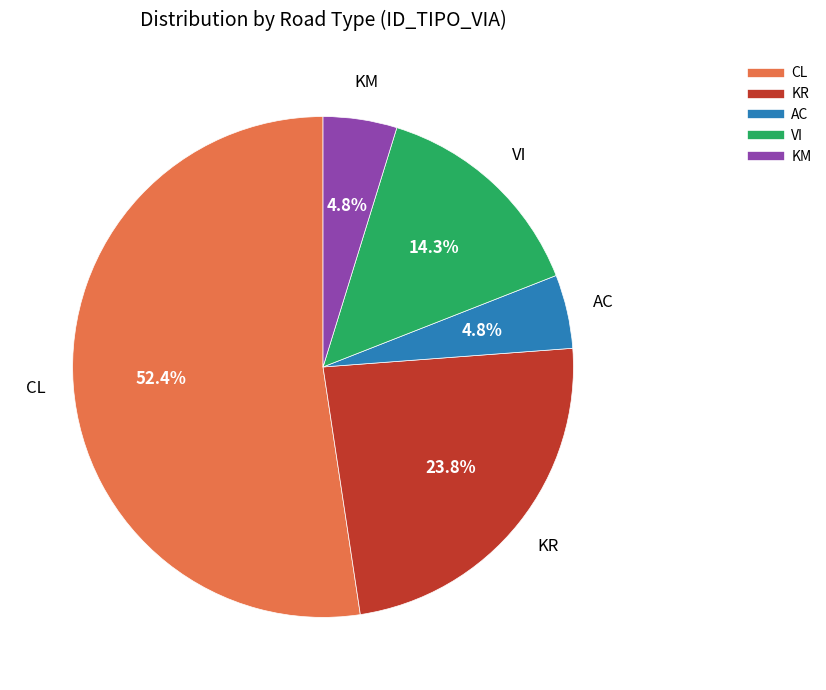

To the nearest percent, what percentage of the pie is CL?

52%